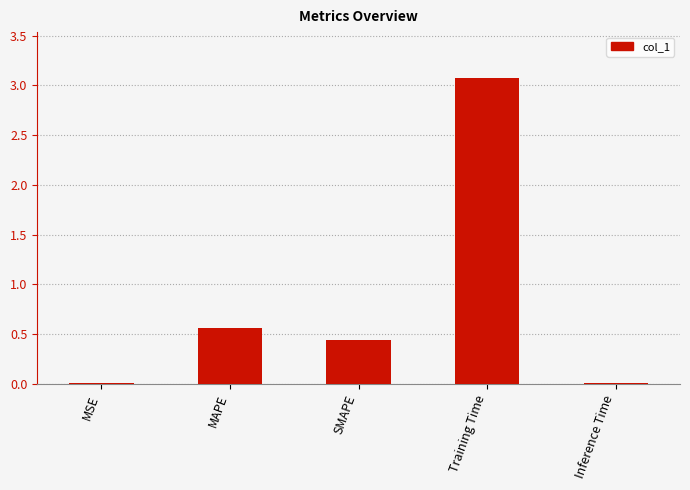

The value at MAPE is 0.6. True or false?

True